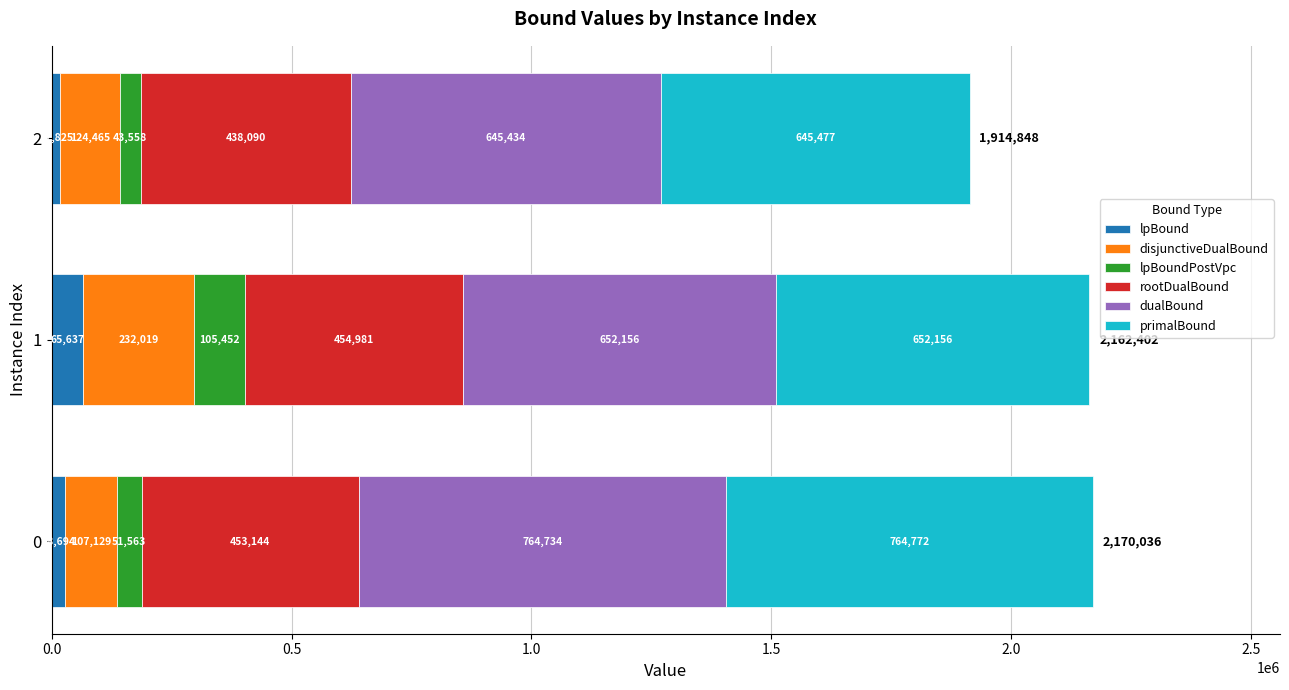

Rank the categories by lpBound value from lowest to highest.

2, 0, 1